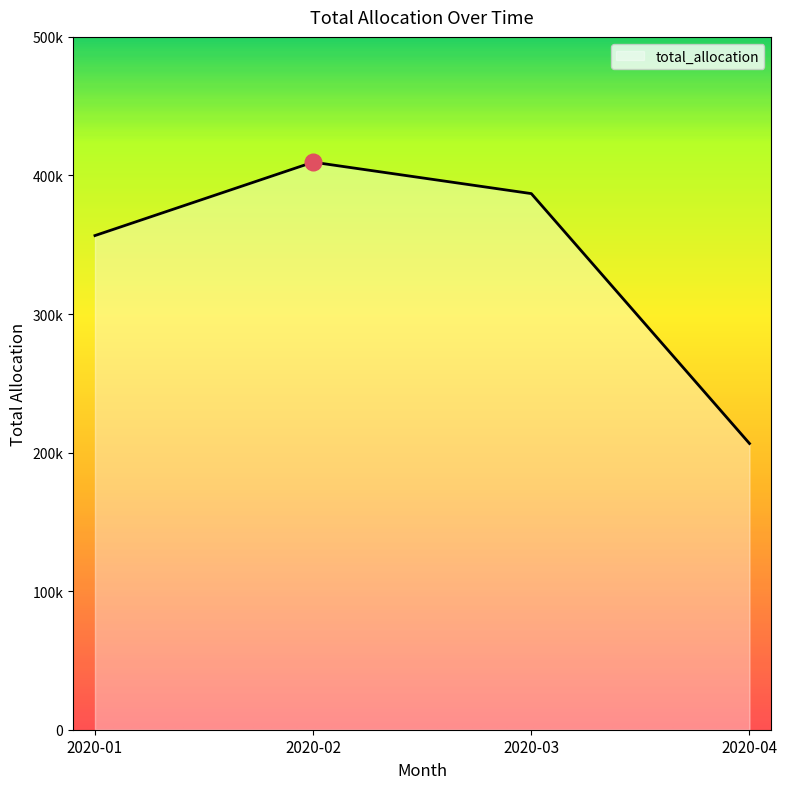

Reading left to right, list all the values displayed in this chart.

356618	409593	386903	206550